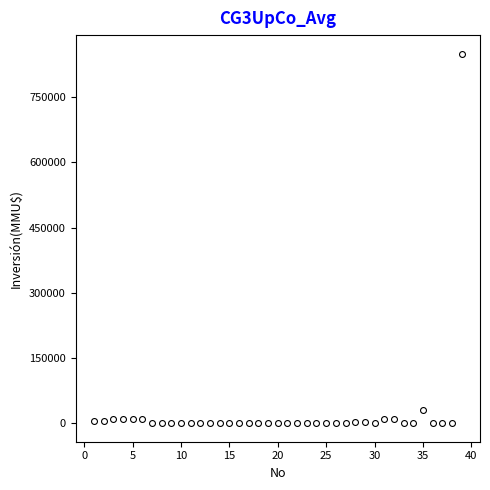

What Y value in the scatter plot is closest to 425000?

30350